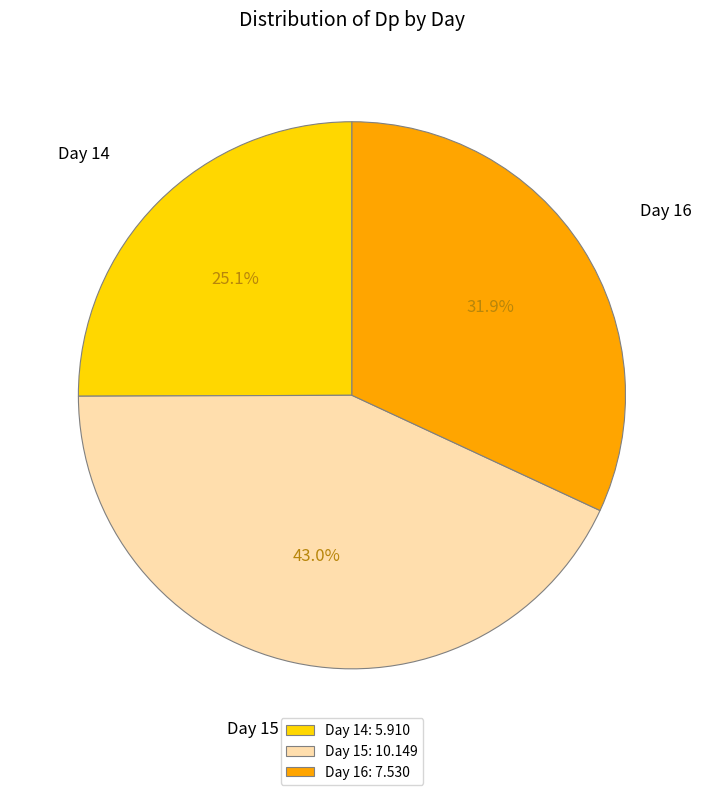

Is Day 14 the majority of the pie?

No